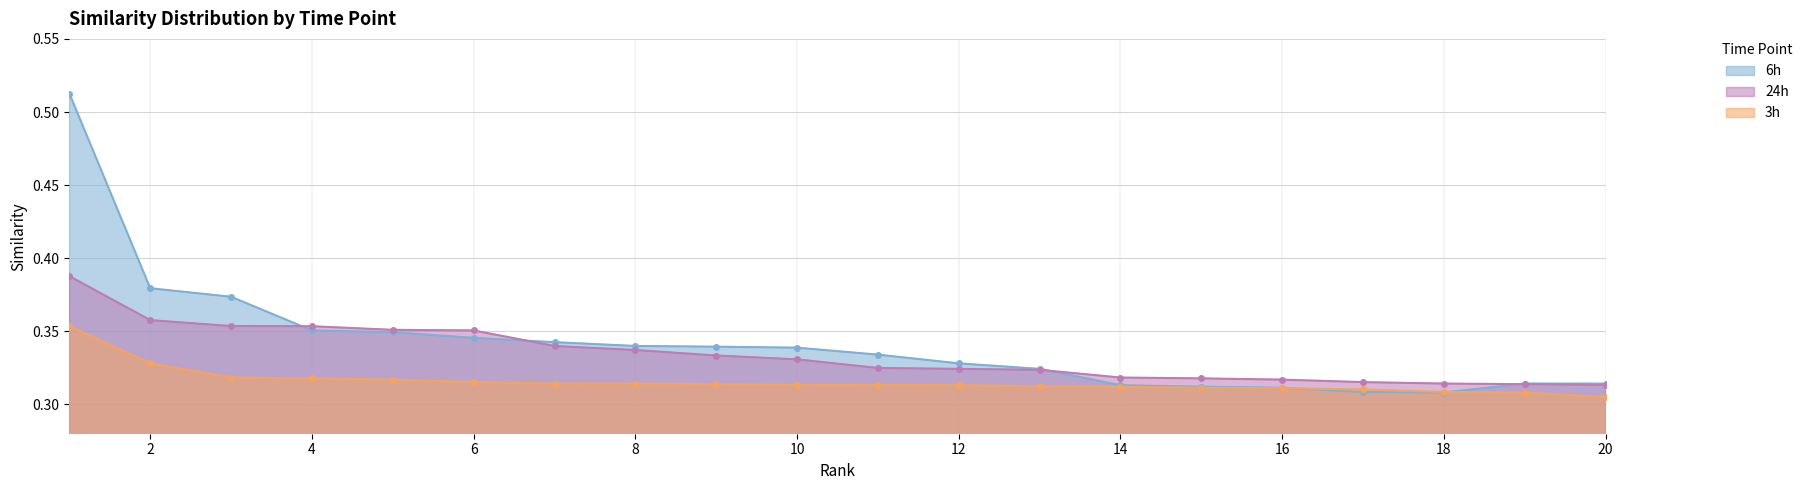

How many lines are shown in the chart?

3